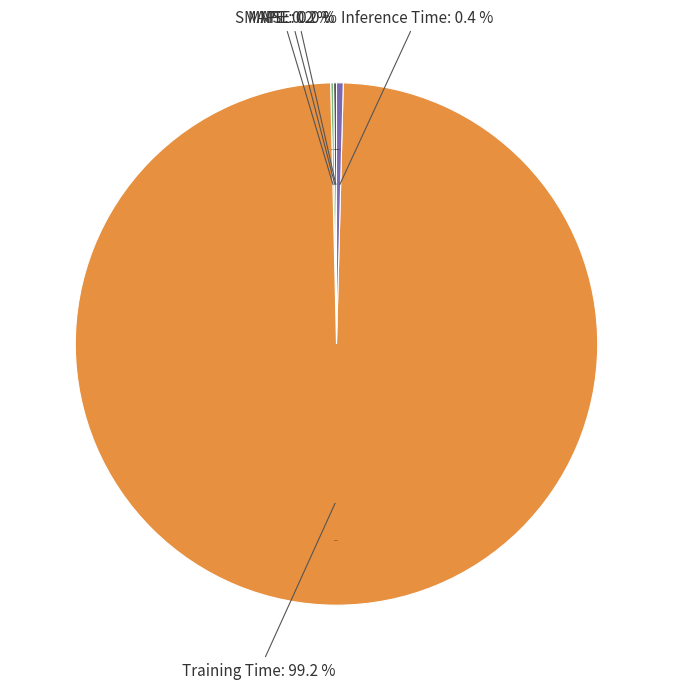

What percentage do Inference Time and MAPE together represent?

0.6%